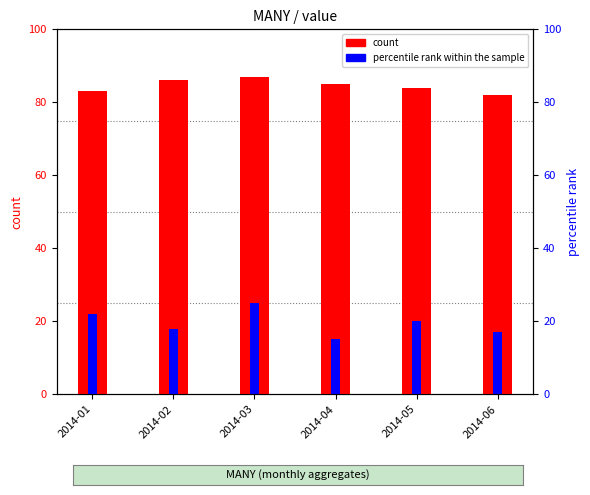

Is it true that count equals 86 at 2014-02?

True